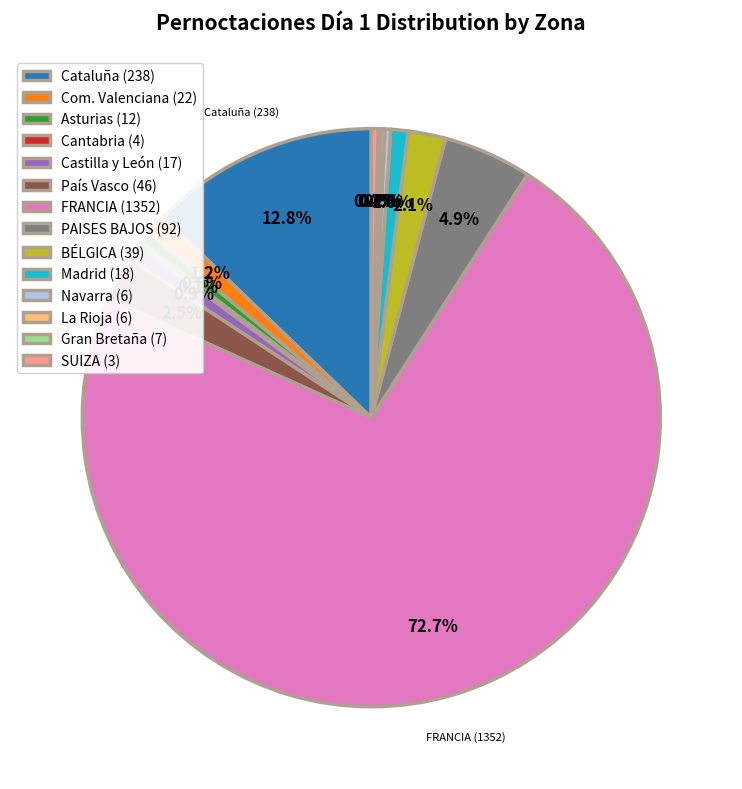

Which has a higher value, SUIZA (3) or Com. Valenciana (22)?

Com. Valenciana (22)